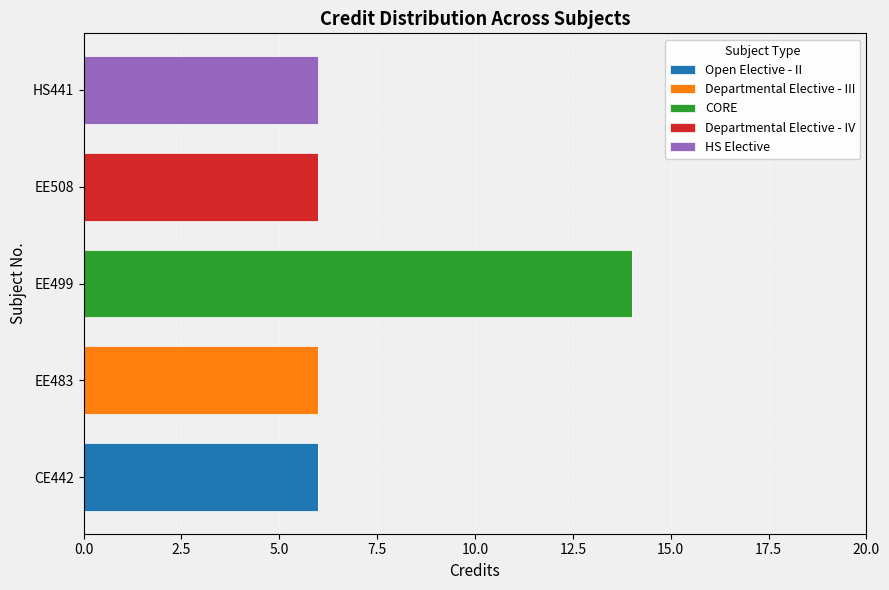

At which category is the sum across all series the highest?

EE499